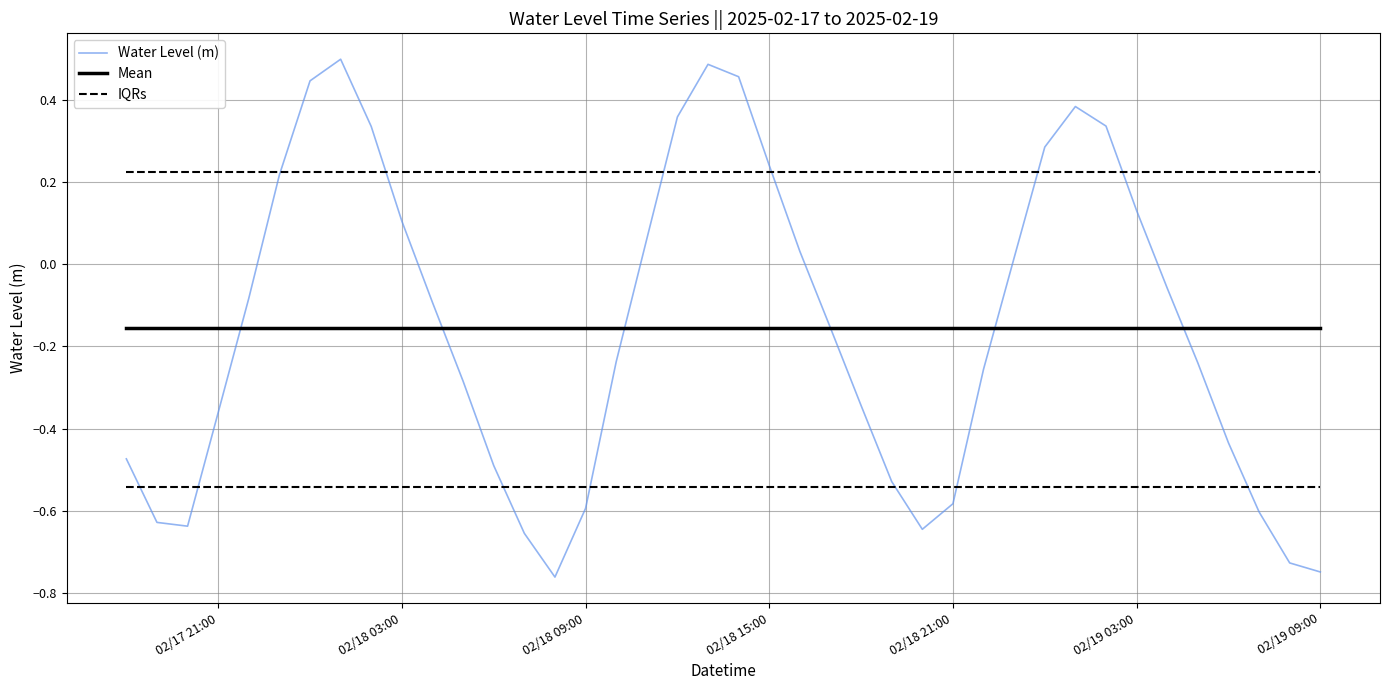

True or false: Mean and IQRs cross at least once.

False